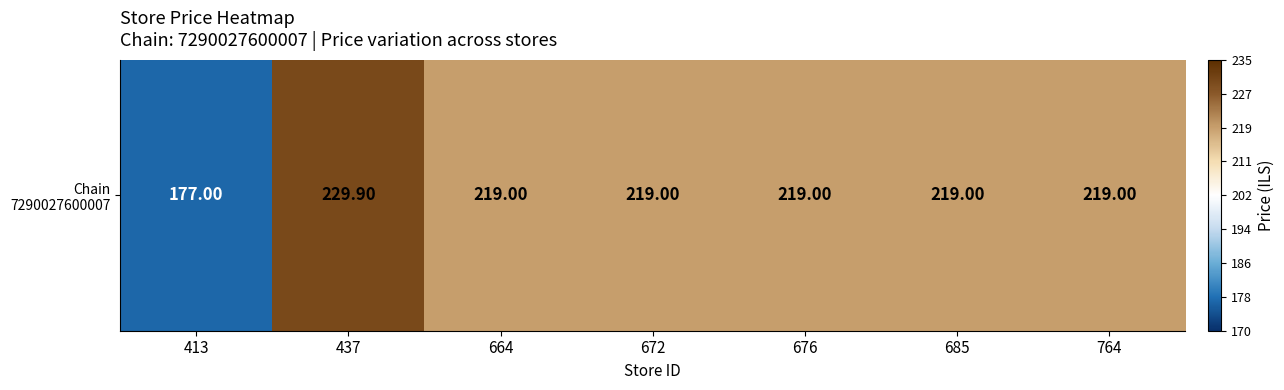

Which label corresponds to the smallest value in the chart?

413